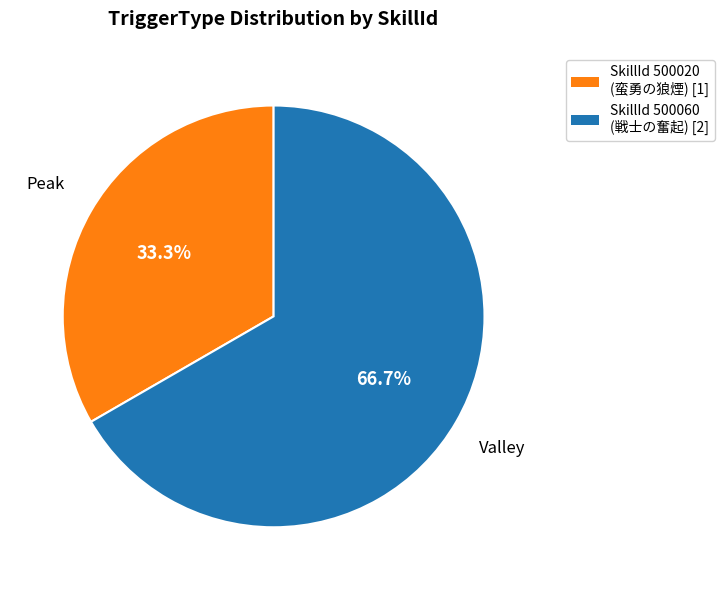

Is there a majority slice in this chart?

Yes